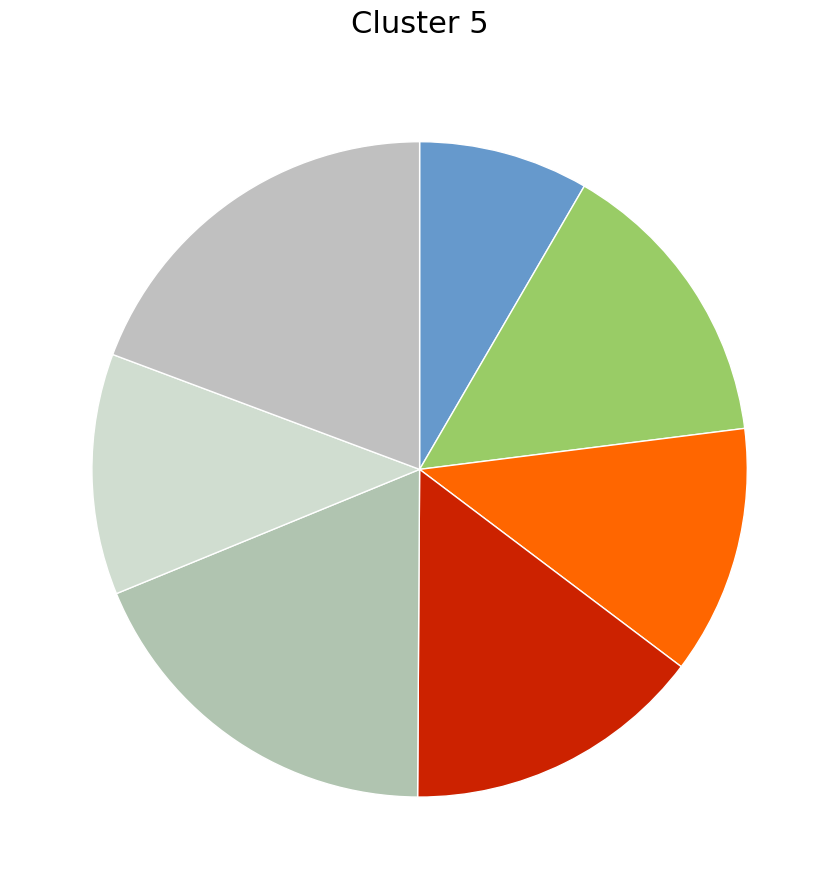

To the nearest percent, what is the difference between the largest and smallest slice percentages?

11%